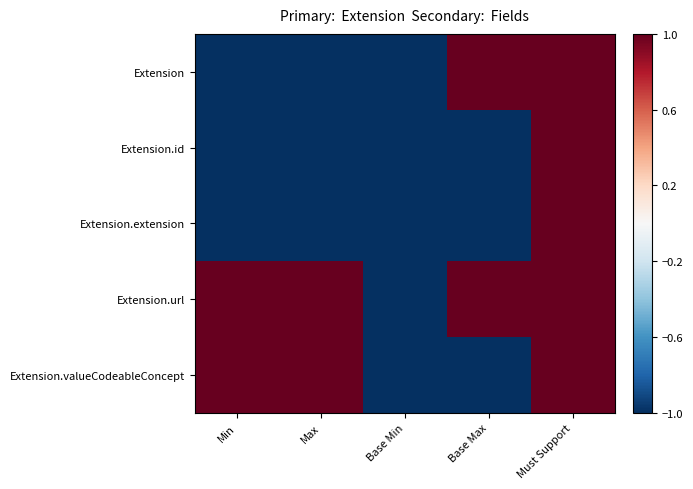

Reading left to right, list all the values displayed in this chart.

Extension: Min=-1	Max=-1	Base Min=-1	Base Max=1	Must Support=1
Extension.id: Min=-1	Max=-1	Base Min=-1	Base Max=-1	Must Support=1
Extension.extension: Min=-1	Max=-1	Base Min=-1	Base Max=-1	Must Support=1
Extension.url: Min=1	Max=1	Base Min=-1	Base Max=1	Must Support=1
Extension.valueCodeableConcept: Min=1	Max=1	Base Min=-1	Base Max=-1	Must Support=1